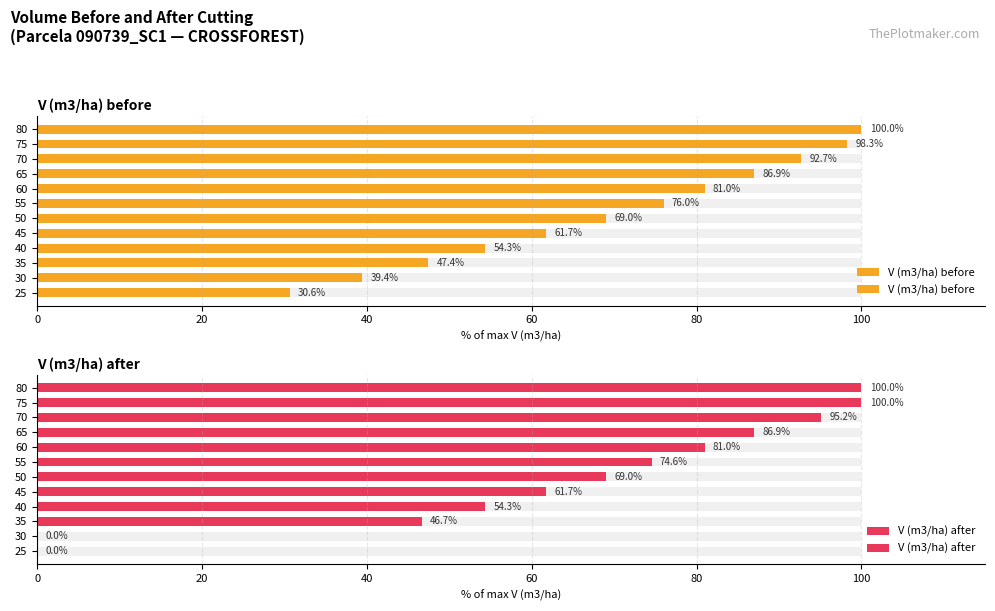

Are the bars horizontal?

Yes